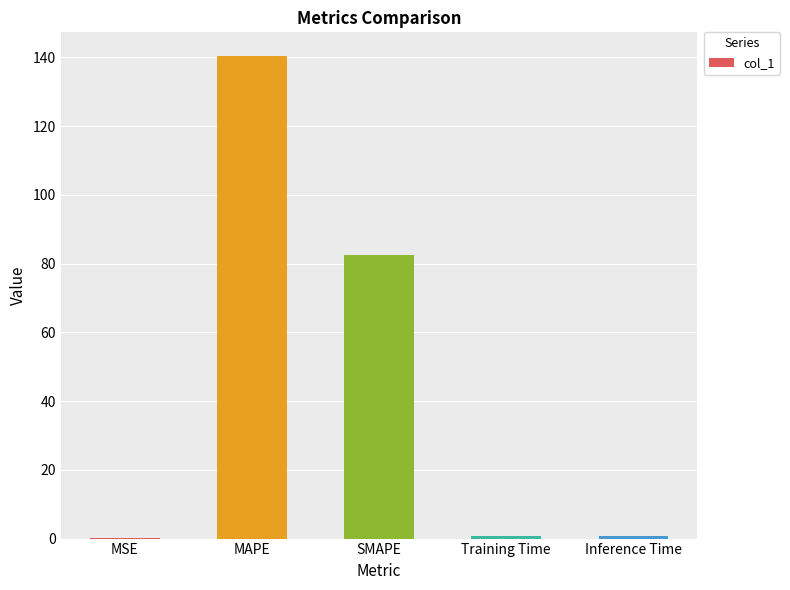

Which has a higher value, MAPE or Training Time?

MAPE